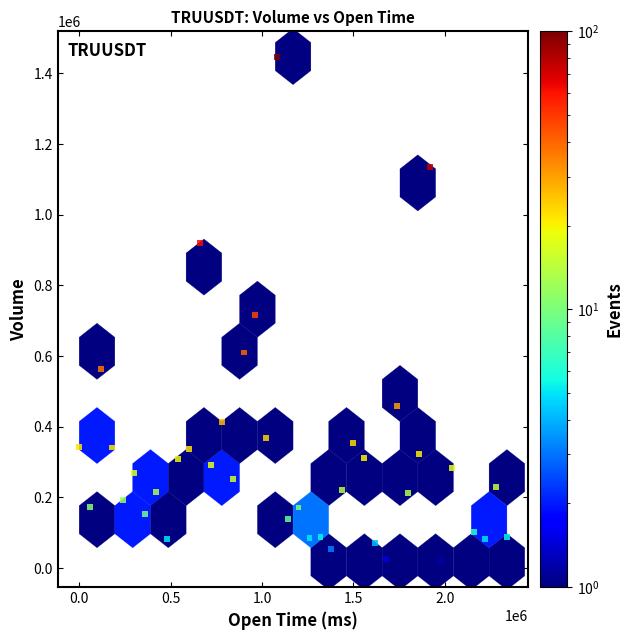

What Y value in the scatter plot is closest to 732864?

715881